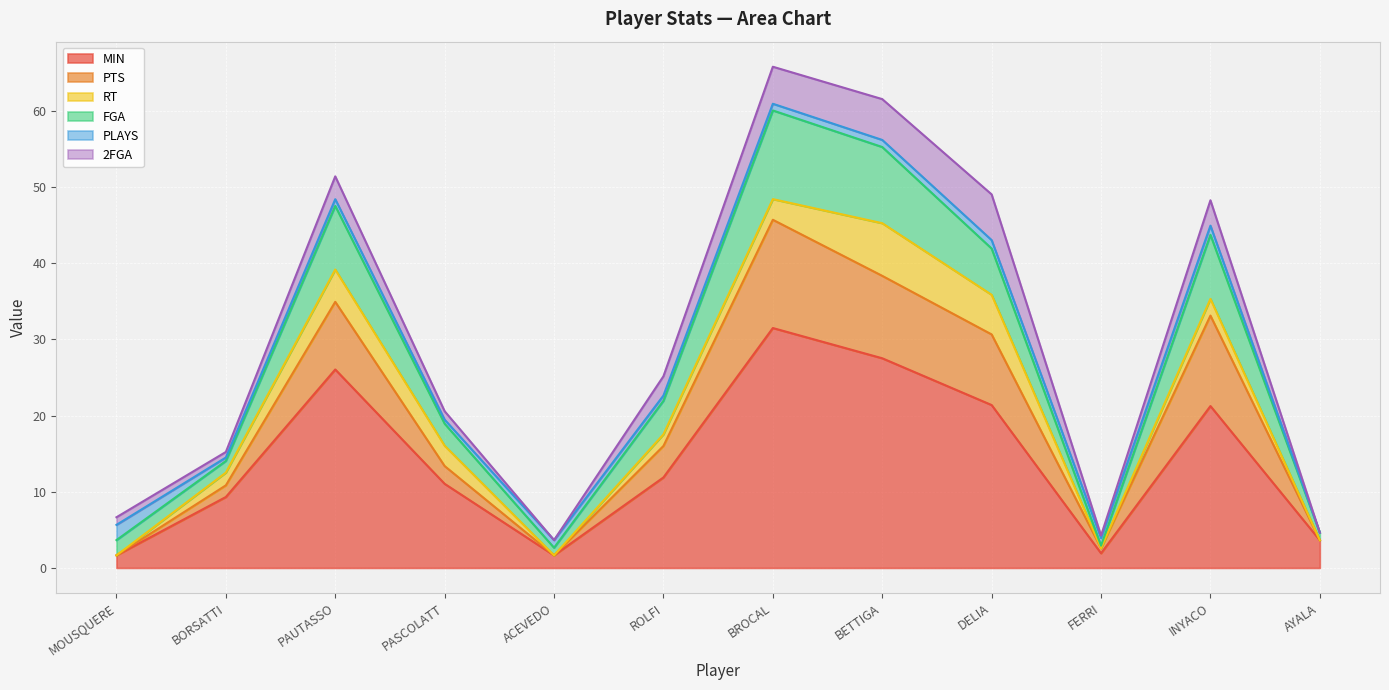

What is the maximum value for MIN?

31.5